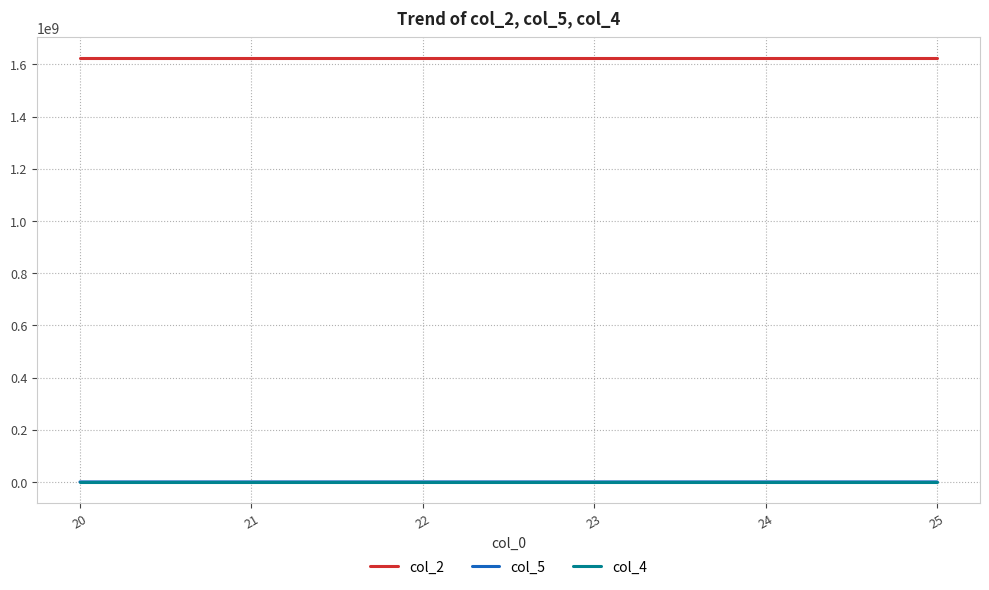

Which series has the largest total across all categories?

col_2